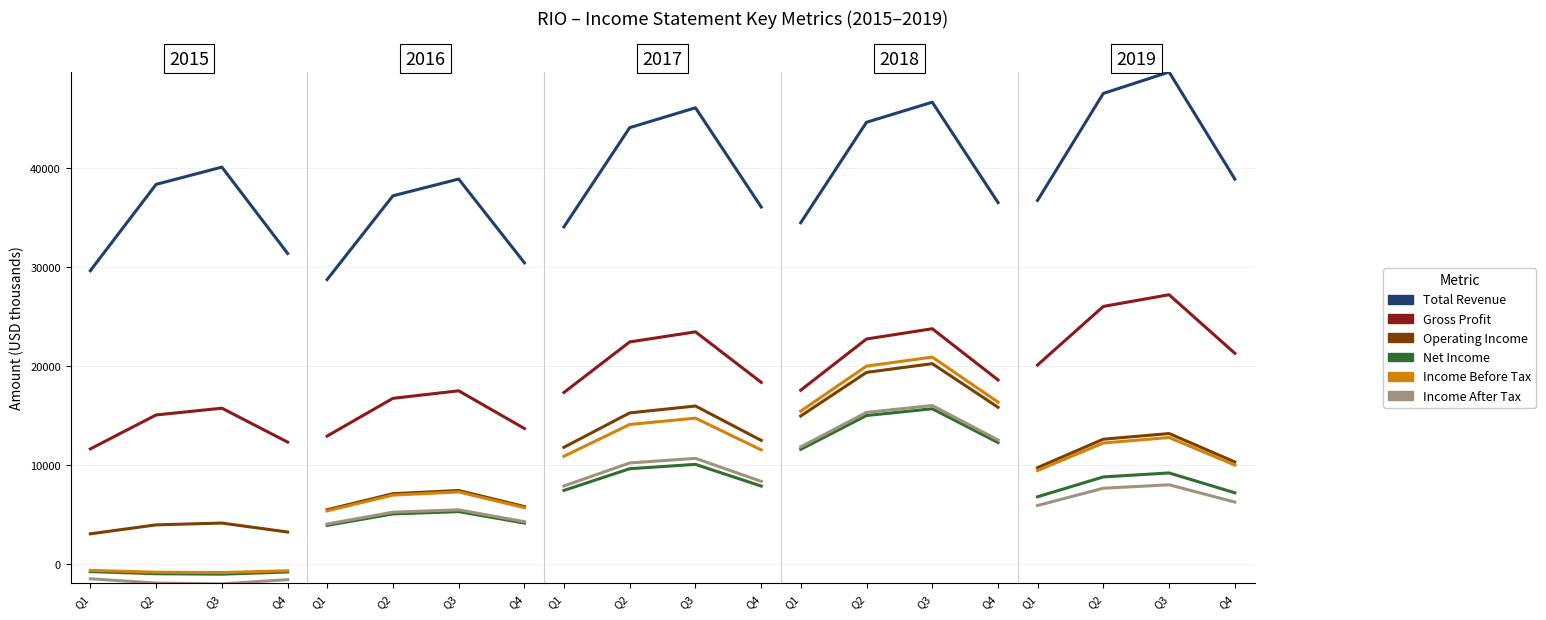

True or false: Net Income and Total Revenue intersect in this chart.

False